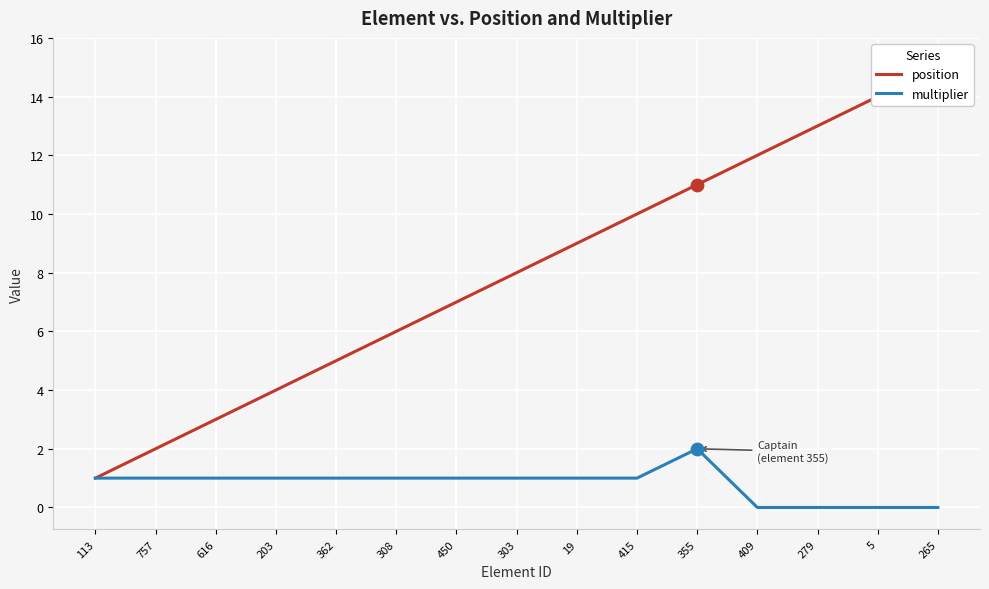

What are all the series names shown in the legend?

position, multiplier